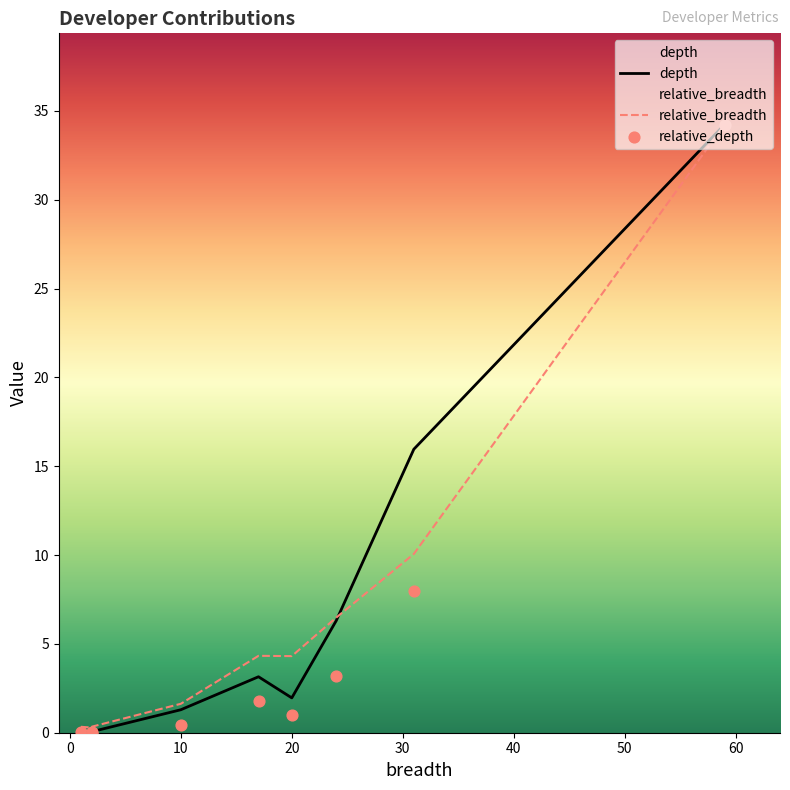

Which series has the largest total across all categories?

depth